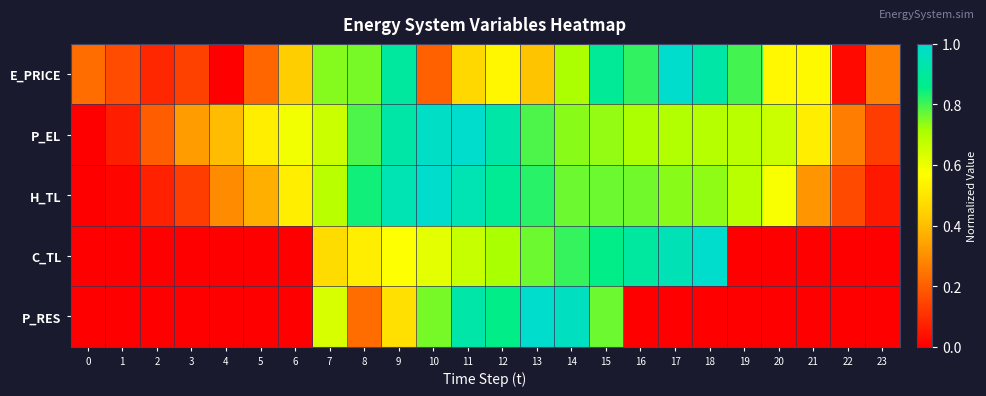

At how many categories does at least one series exceed 0?

24